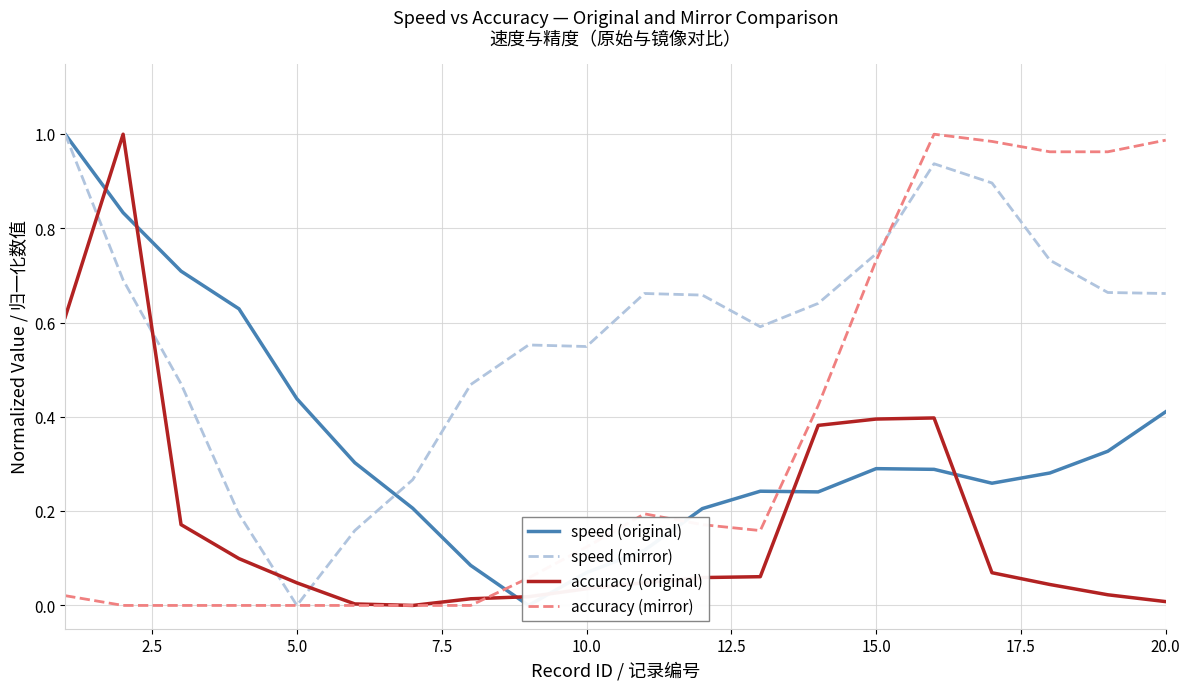

How many intersections are there between speed (original) and speed (mirror)?

1